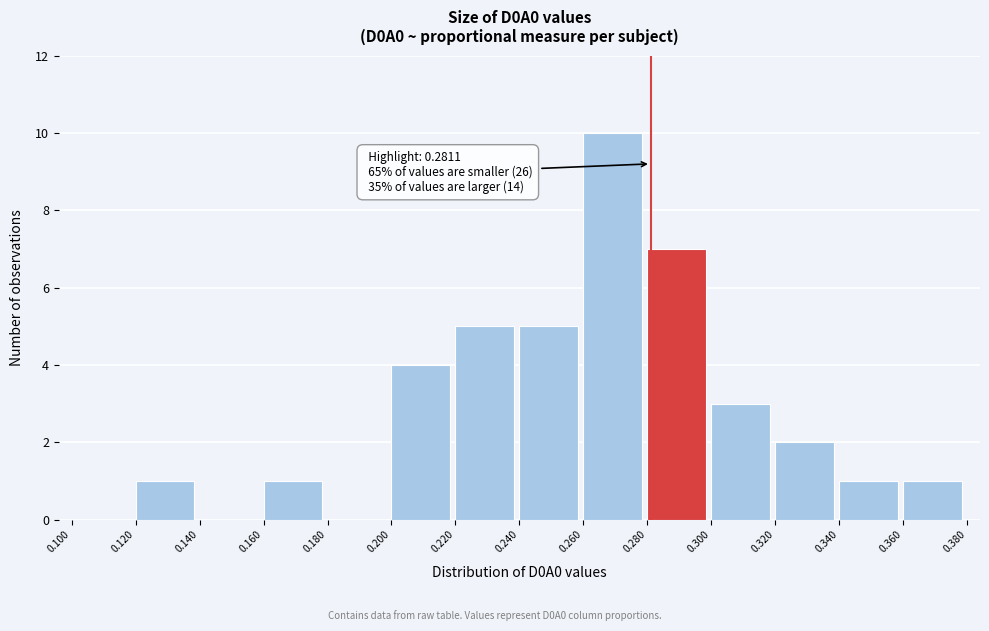

Which range on the x-axis has the tallest bar?

0.260 to 0.280